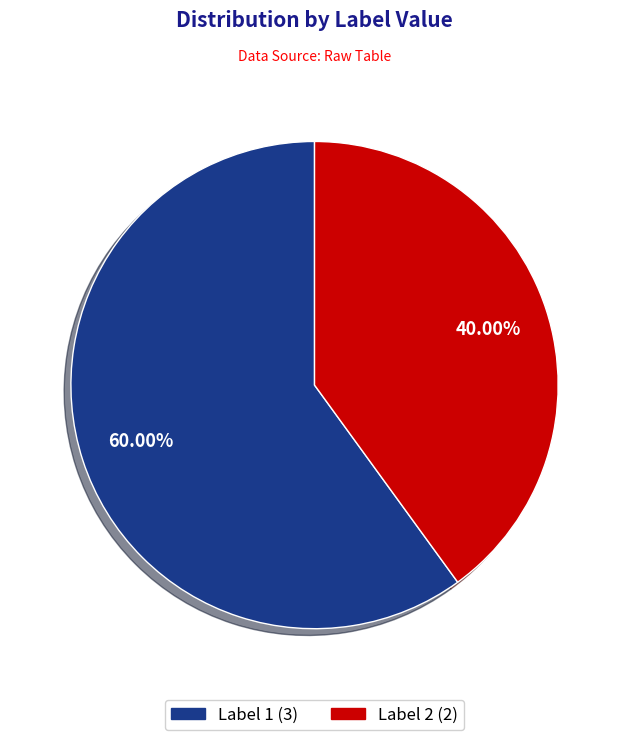

Is there any slice that represents more than half of the pie?

Yes